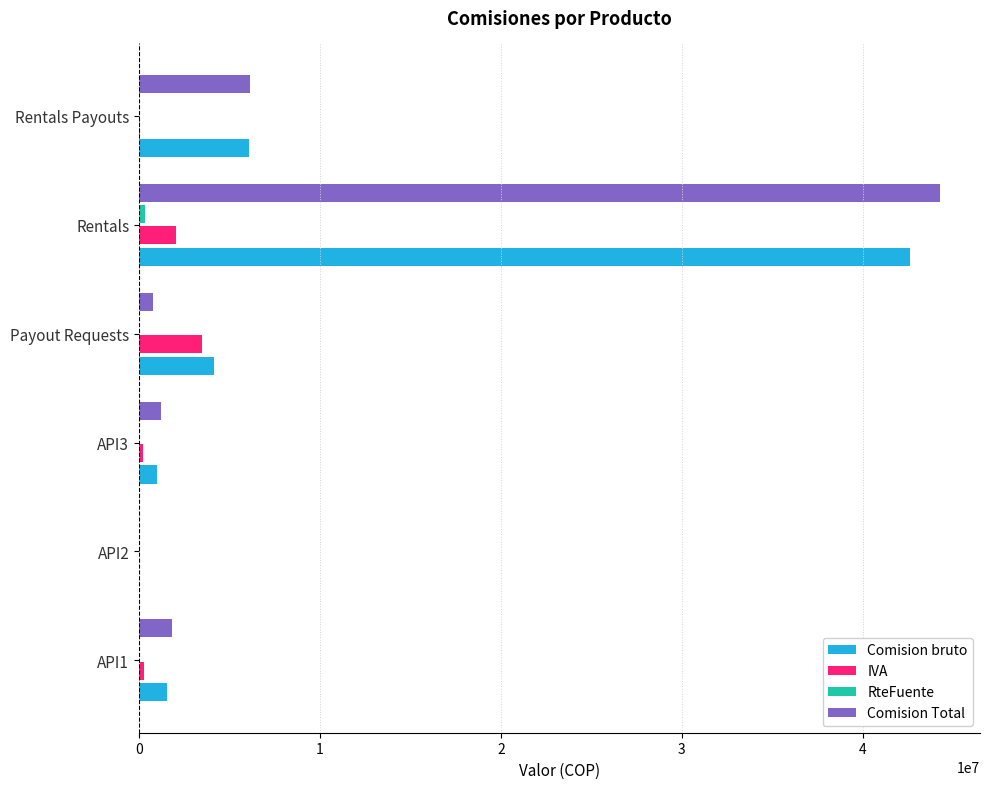

How many distinct data groups are displayed?

4